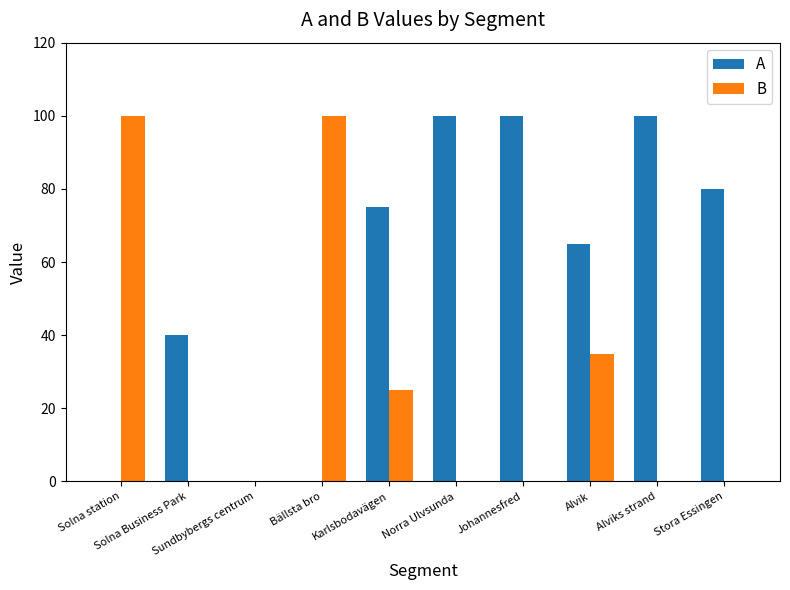

Reading left to right, extract all data points from this chart.

A: 0	40	0	0	75	100	100	65	100	80
B: 100	0	0	100	25	0	0	35	0	0